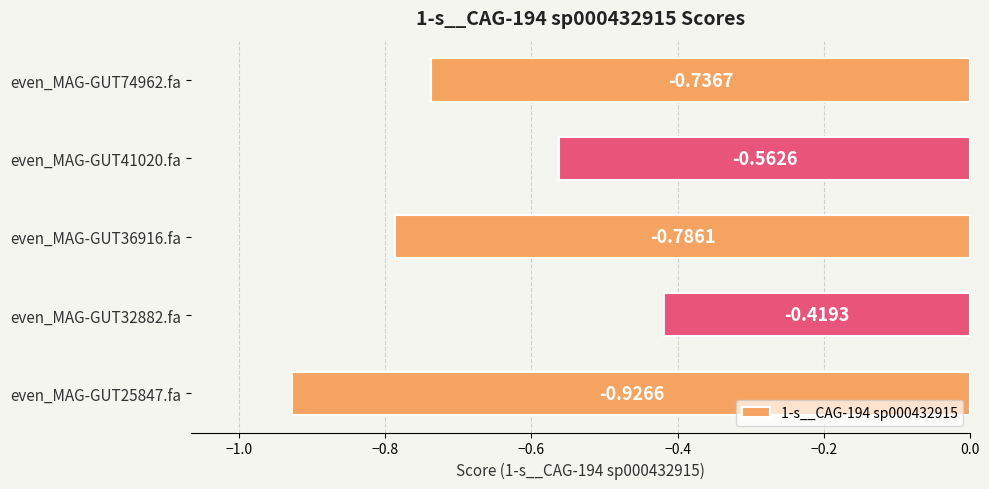

Which has a higher value, even_MAG-GUT25847.fa or even_MAG-GUT74962.fa?

even_MAG-GUT74962.fa